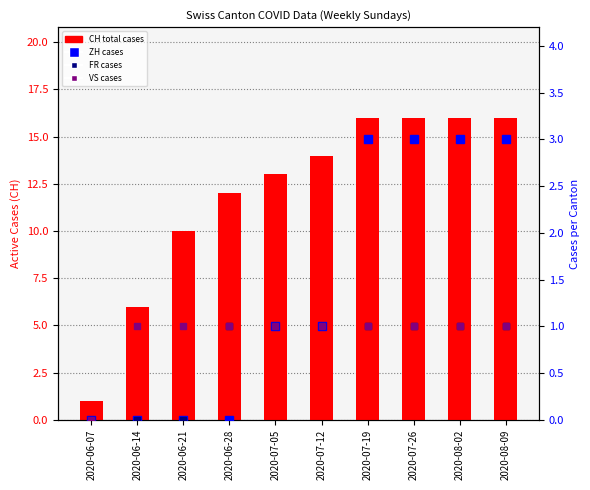

What is the total value across all series at 2020-06-28?

14